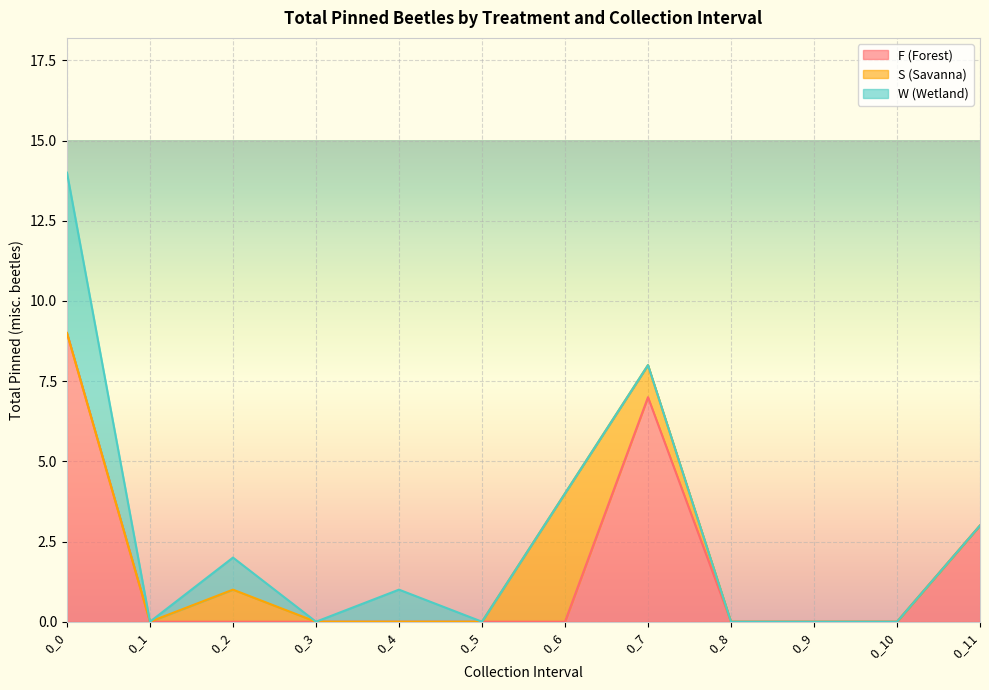

Does the chart display data point markers on the line(s)?

No